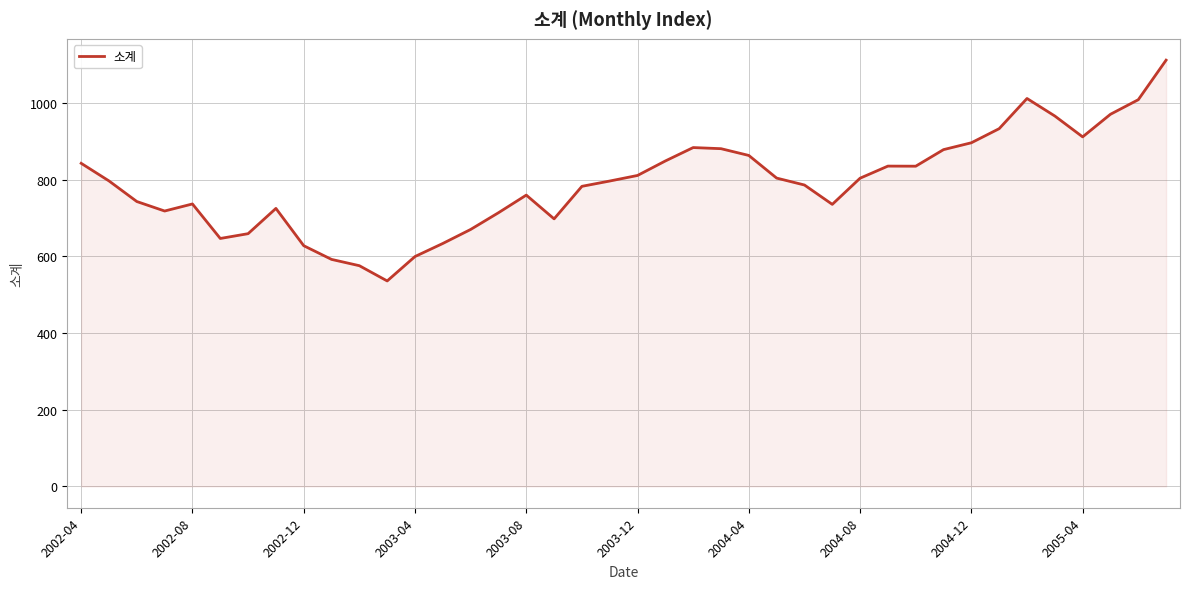

What is the greatest value displayed?

1111.3